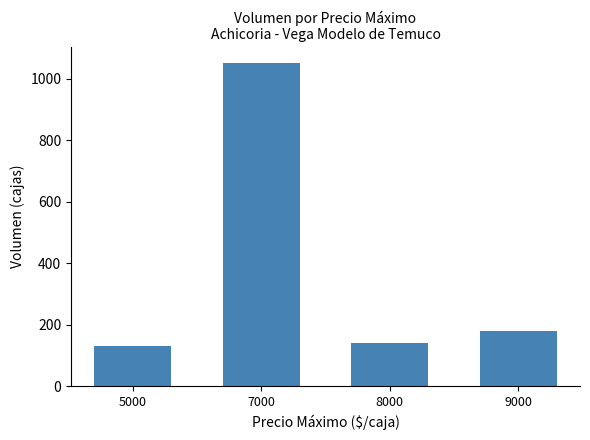

Which category has the lowest value across all series?

5000